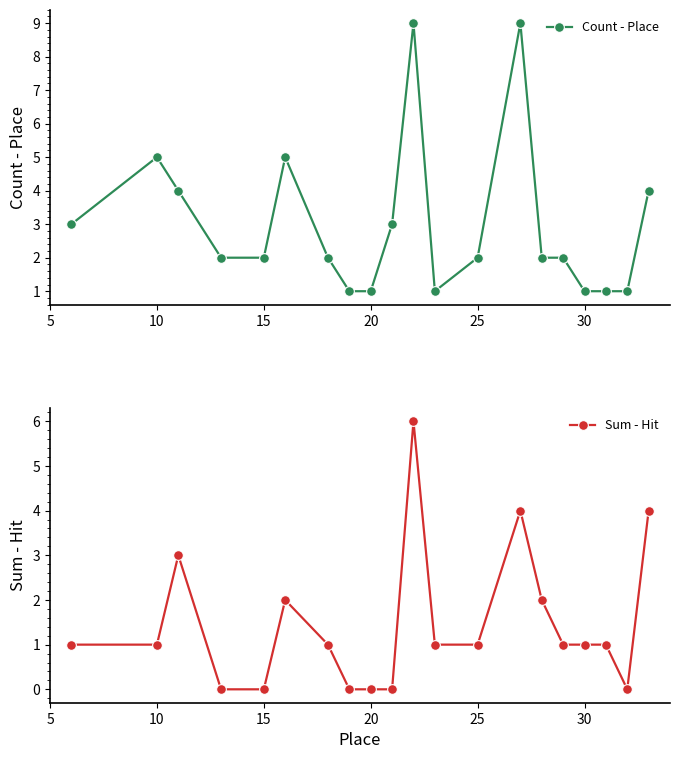

How many distinct data groups are displayed?

2